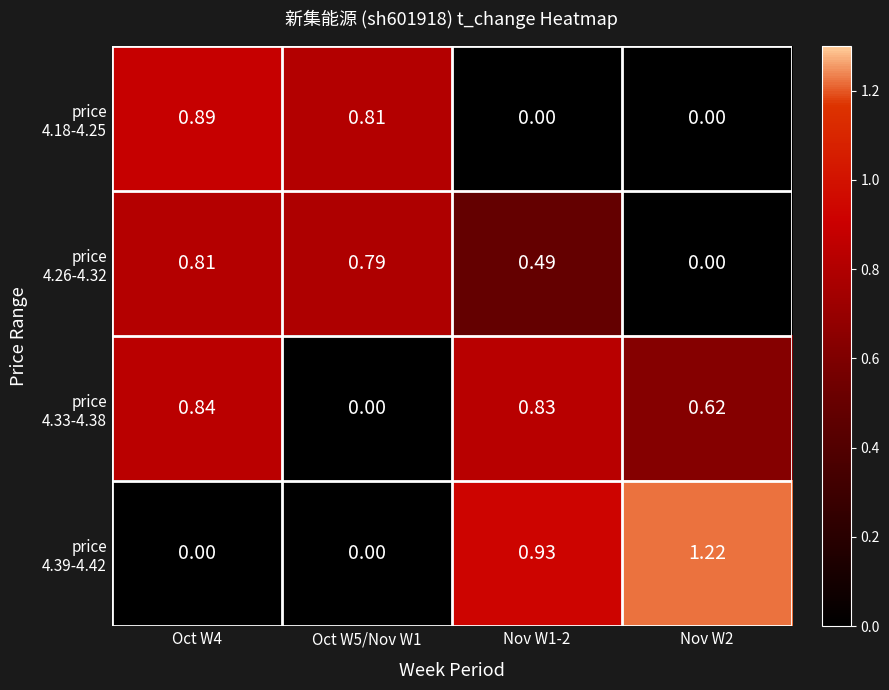

How many categories are shown in the chart?

4